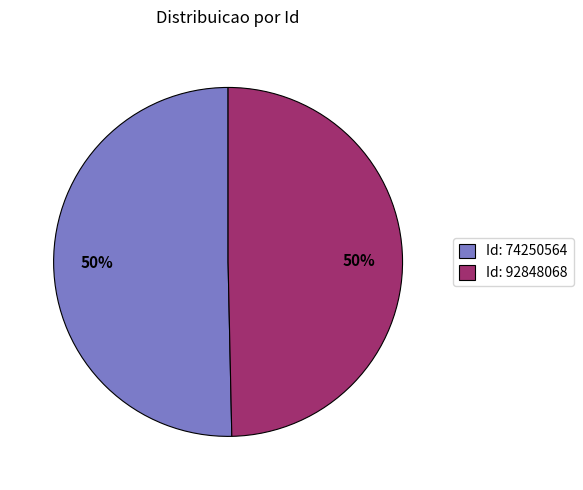

What percentage is the Id: 74250564 slice, to the nearest percent?

50%